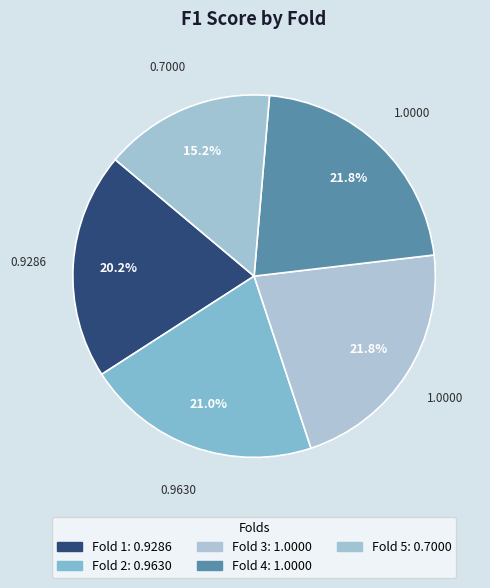

The Fold 2 slice represents 21% of the pie. True or false?

True